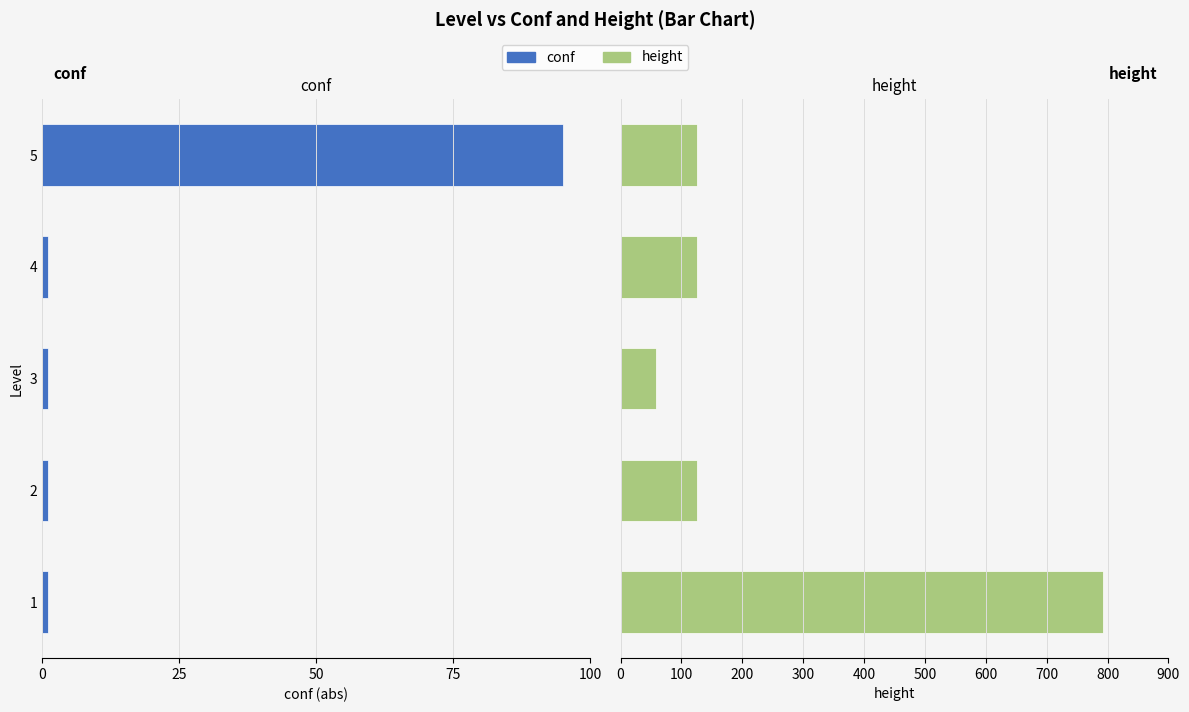

Is the value of conf at 2 greater than the value of height at 4?

No